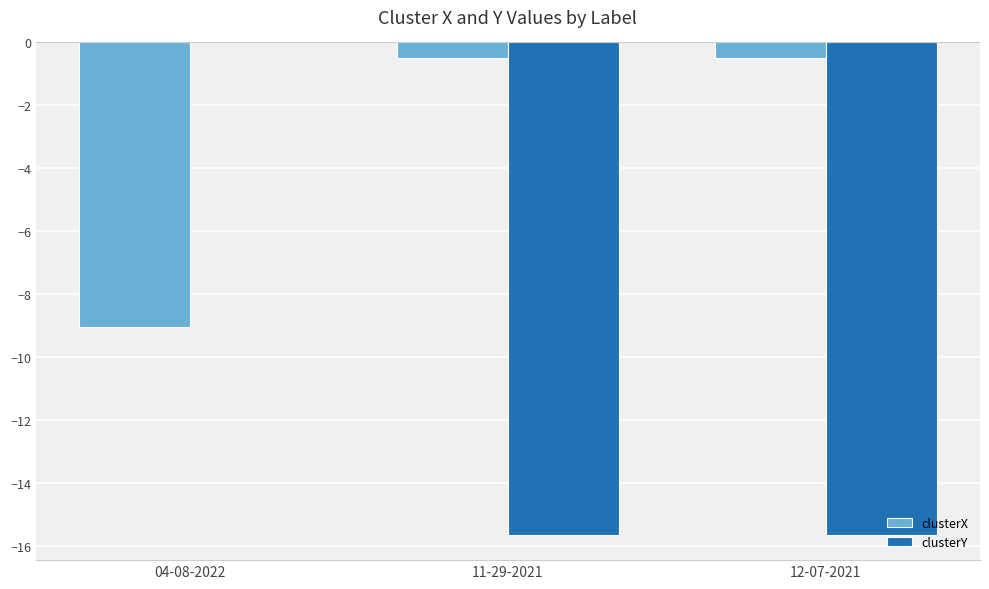

Are the bars grouped side by side (vs. stacked)?

Yes